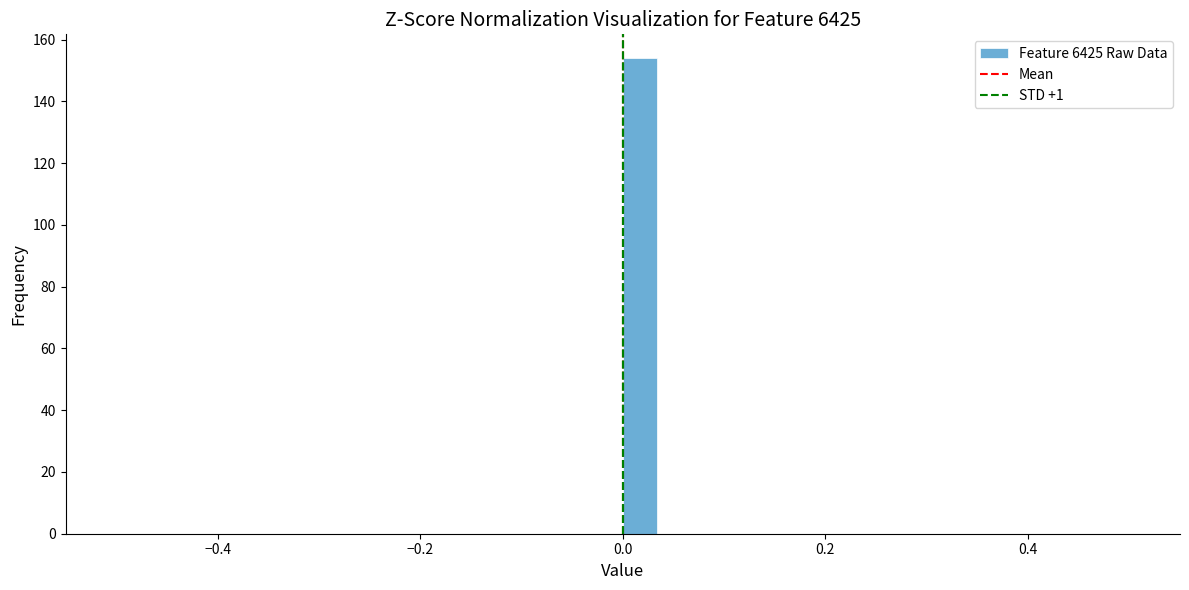

Around what value on the x-axis is the tallest bar? Give the approximate position of its centre, as read against the axis.

0.02